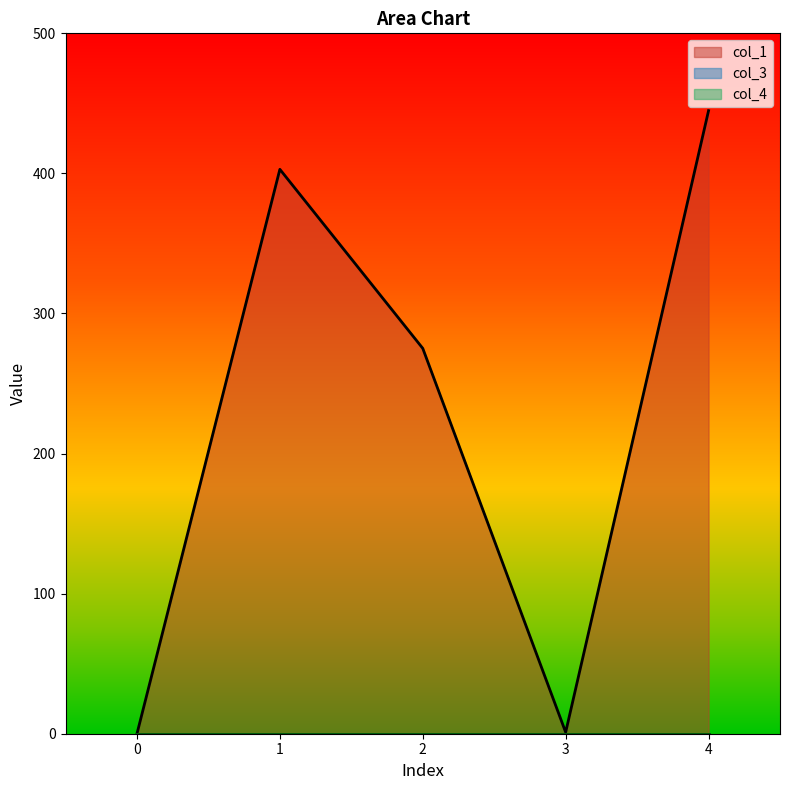

How many values in the col_1 series exceed 275?

3